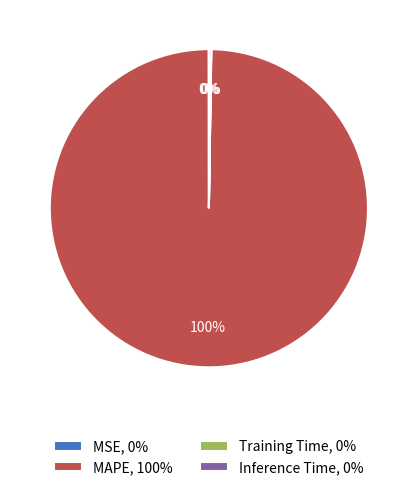

To the nearest percent, what percentage of the pie is MAPE, 100%?

100%